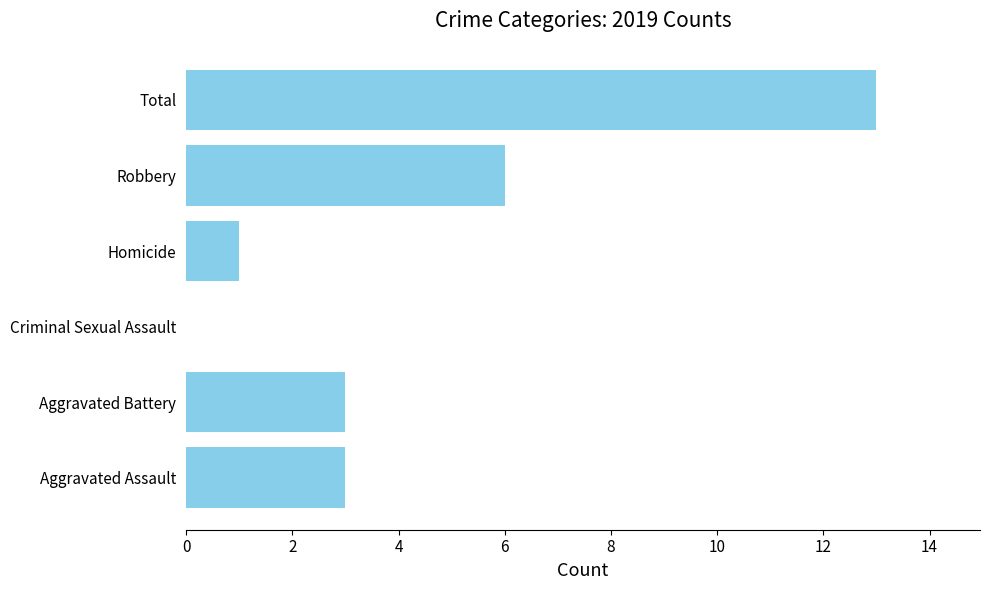

What is the sum of all values?

26